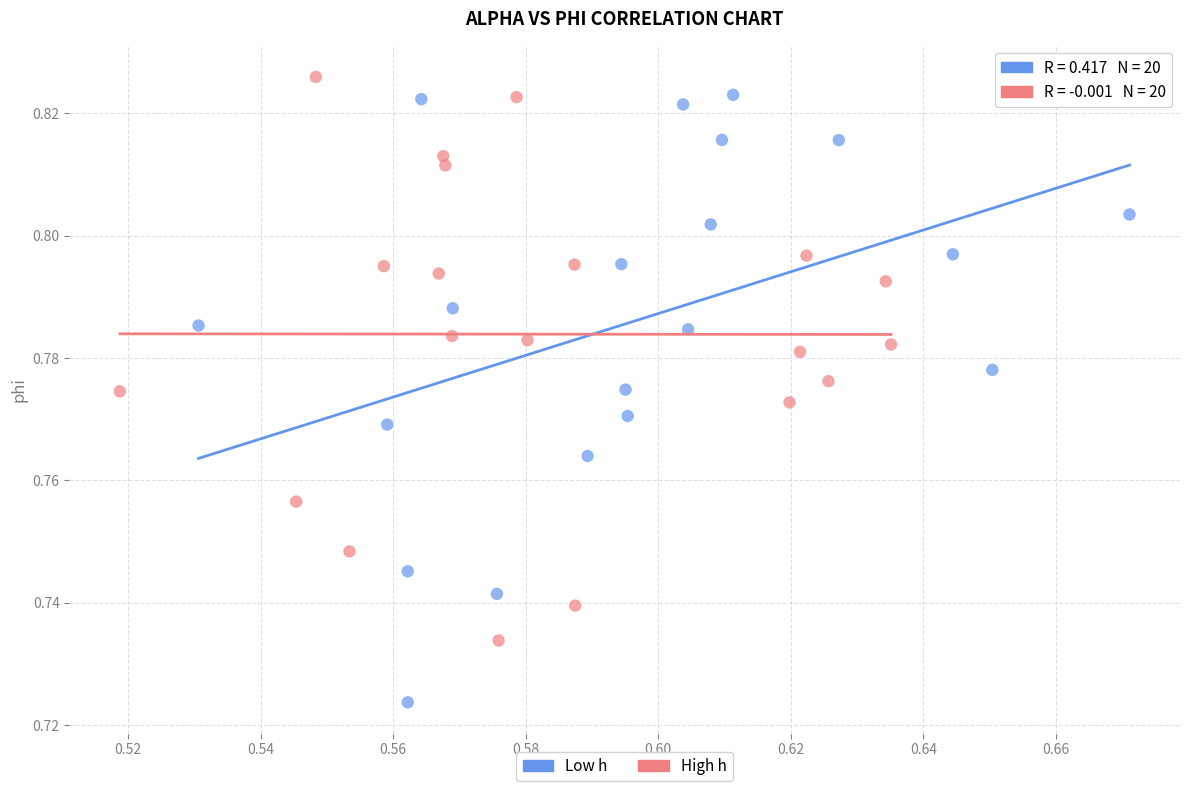

What are all the series names shown in the legend?

Low h, High h